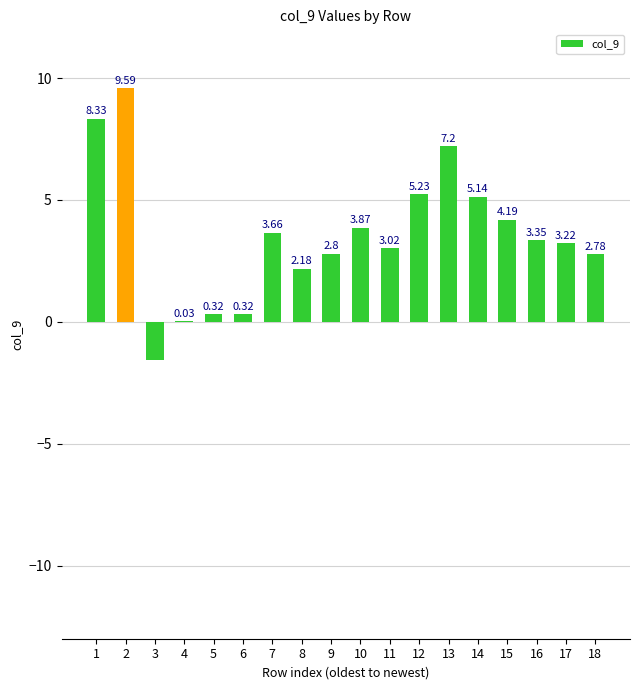

What is the maximum value shown in the chart?

9.6